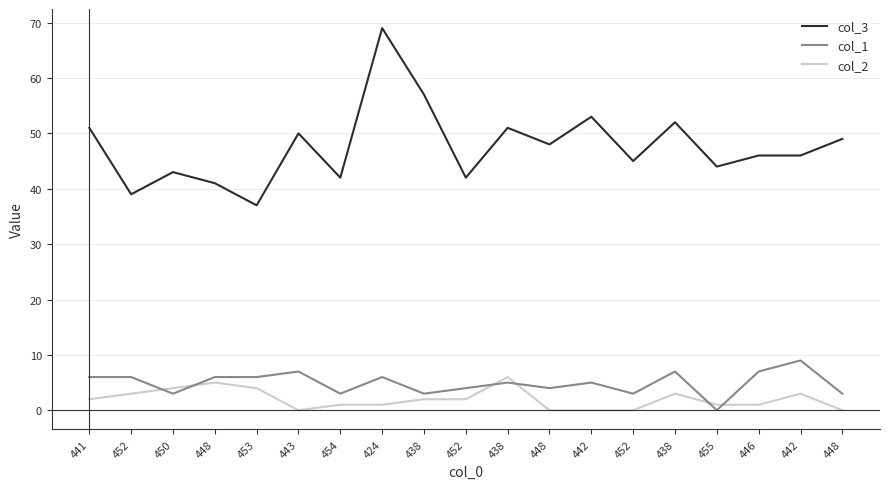

At which label does col_1 first exceed 5?

441